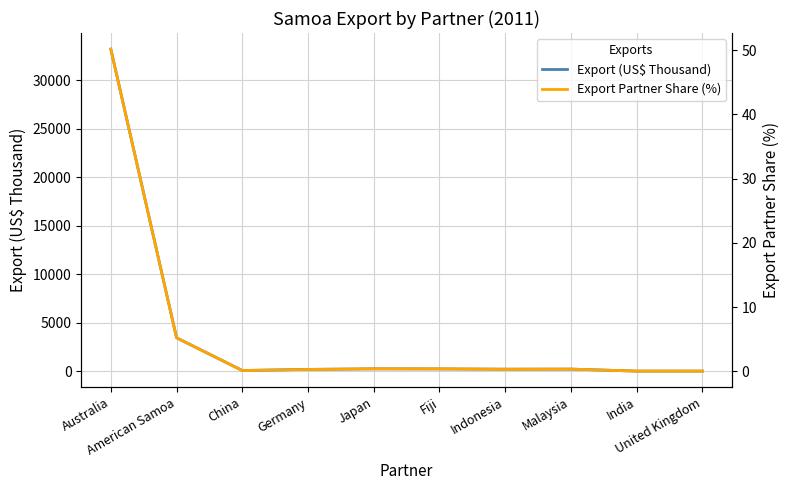

How many interior local peaks does the Export Partner Share (%) series have?

2